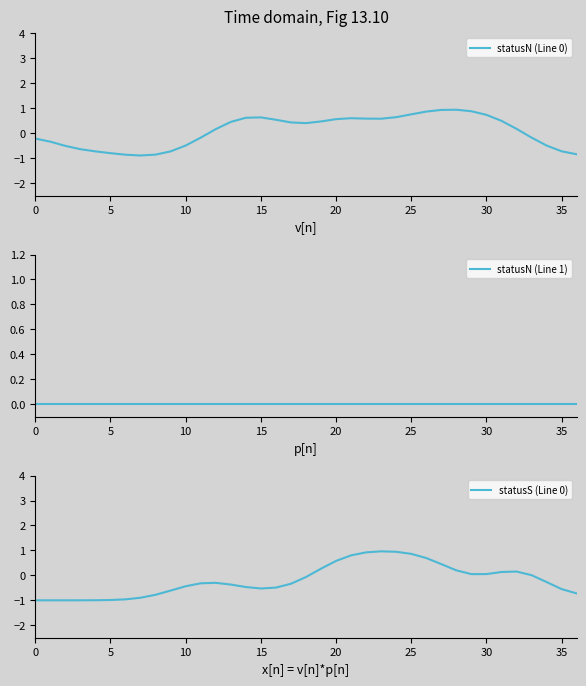

Is it true that statusS (Line 0) equals -0.5 at 14?

True